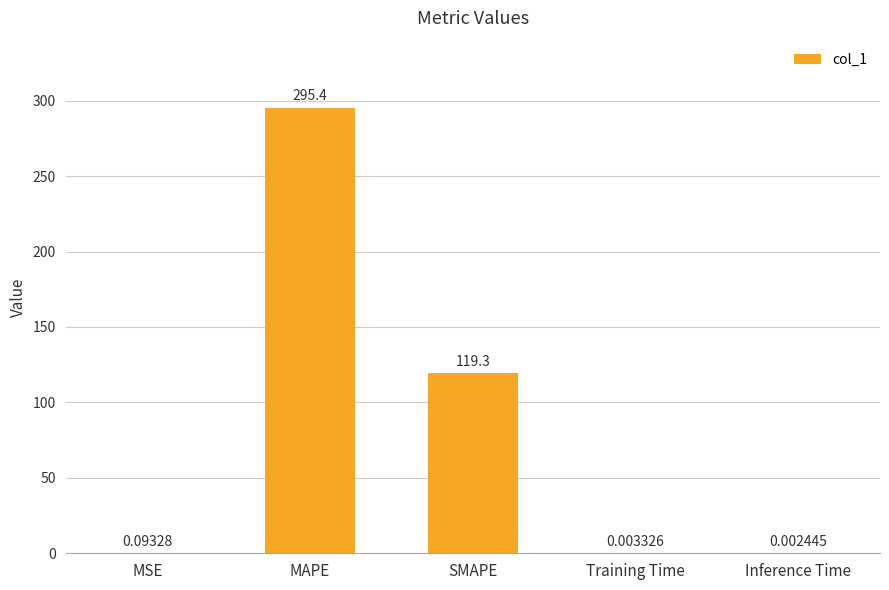

What is the change in value from SMAPE to Training Time?

-119.3